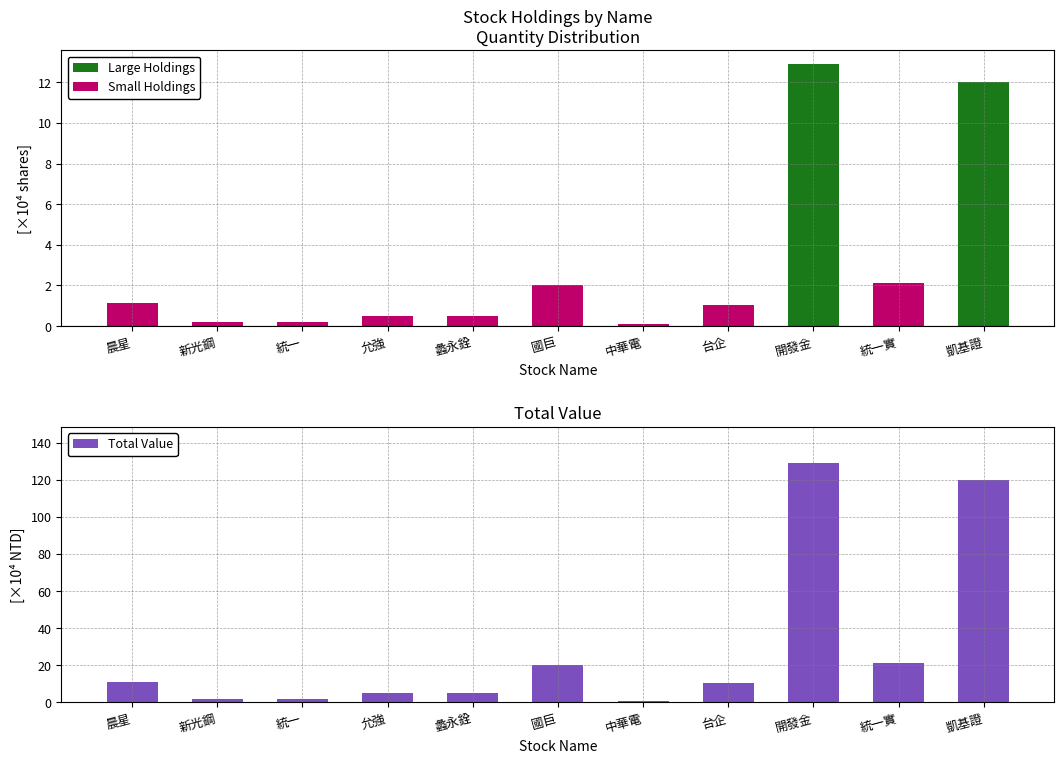

What position from the right is 開發金?

3